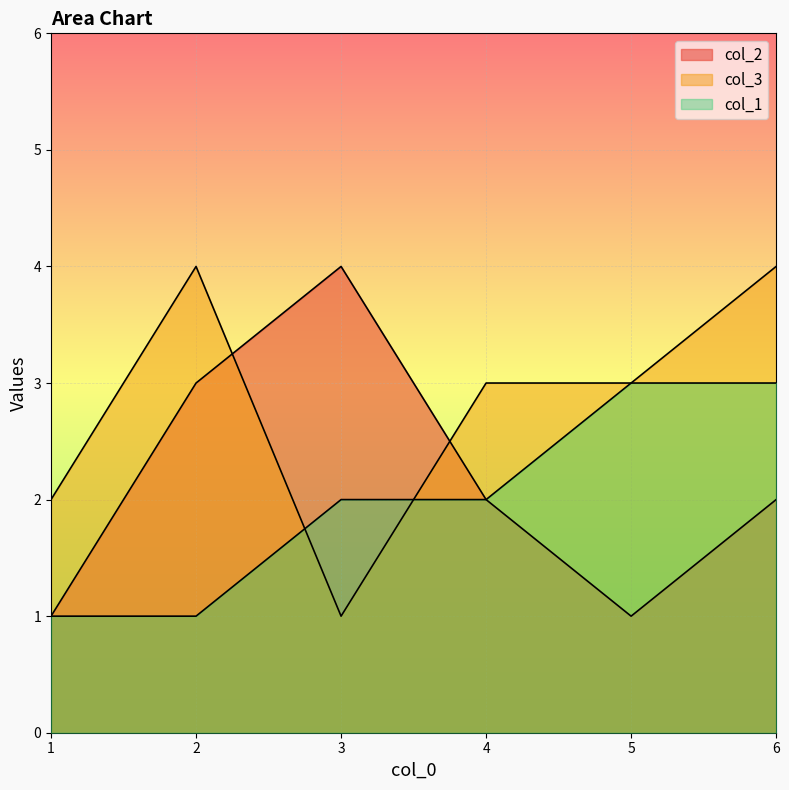

Which series has the widest spread of values?

col_2